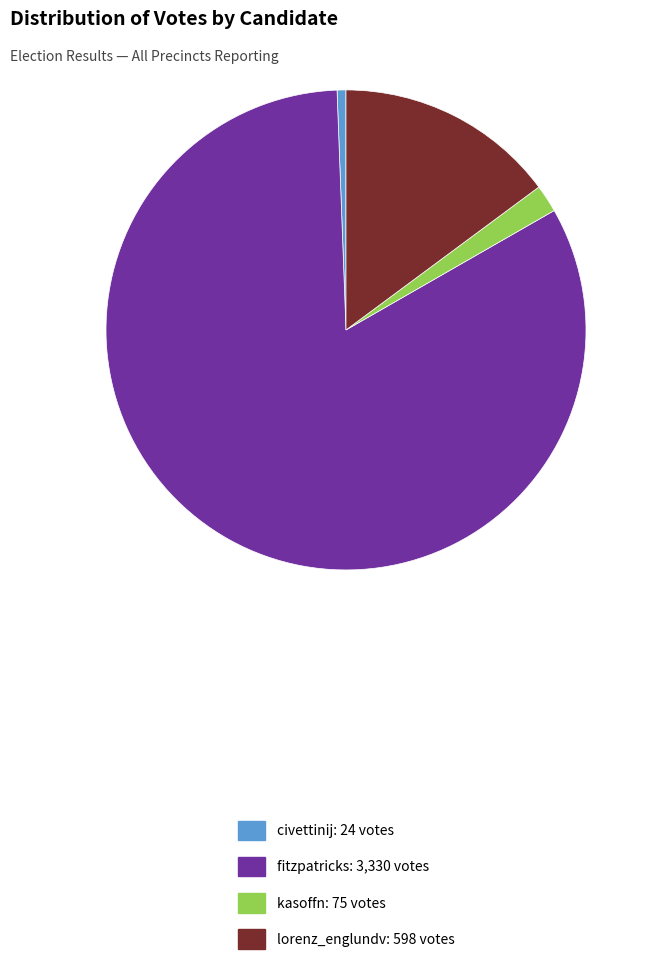

Which has a higher value, kasoffn or lorenz_englundv?

lorenz_englundv